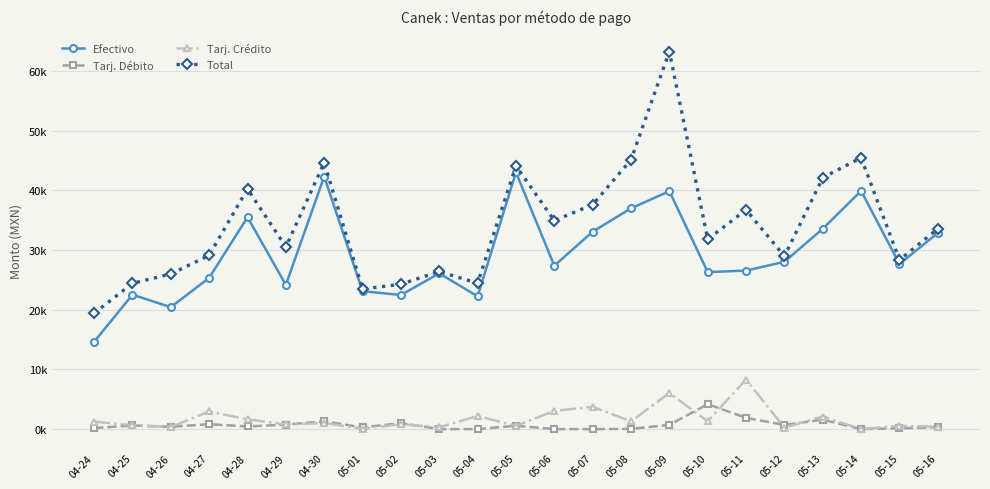

Is this an area chart (filled region under the line)?

No